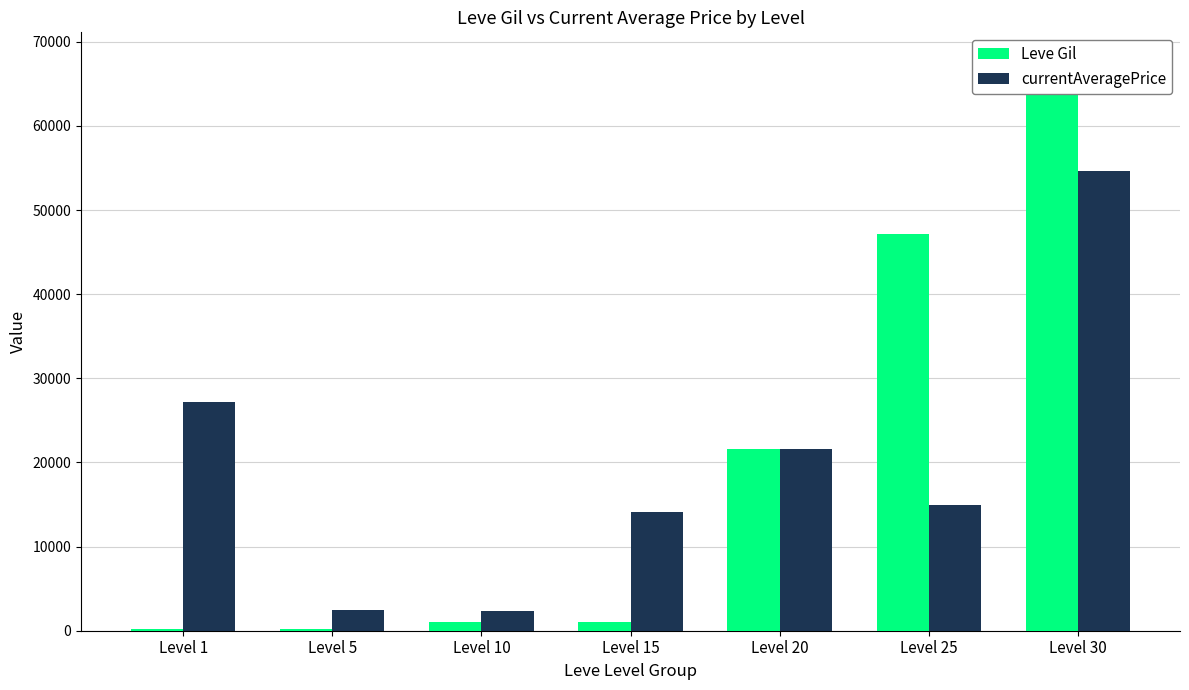

Read the Leve Gil value at Level 25, to the nearest 10.

47200